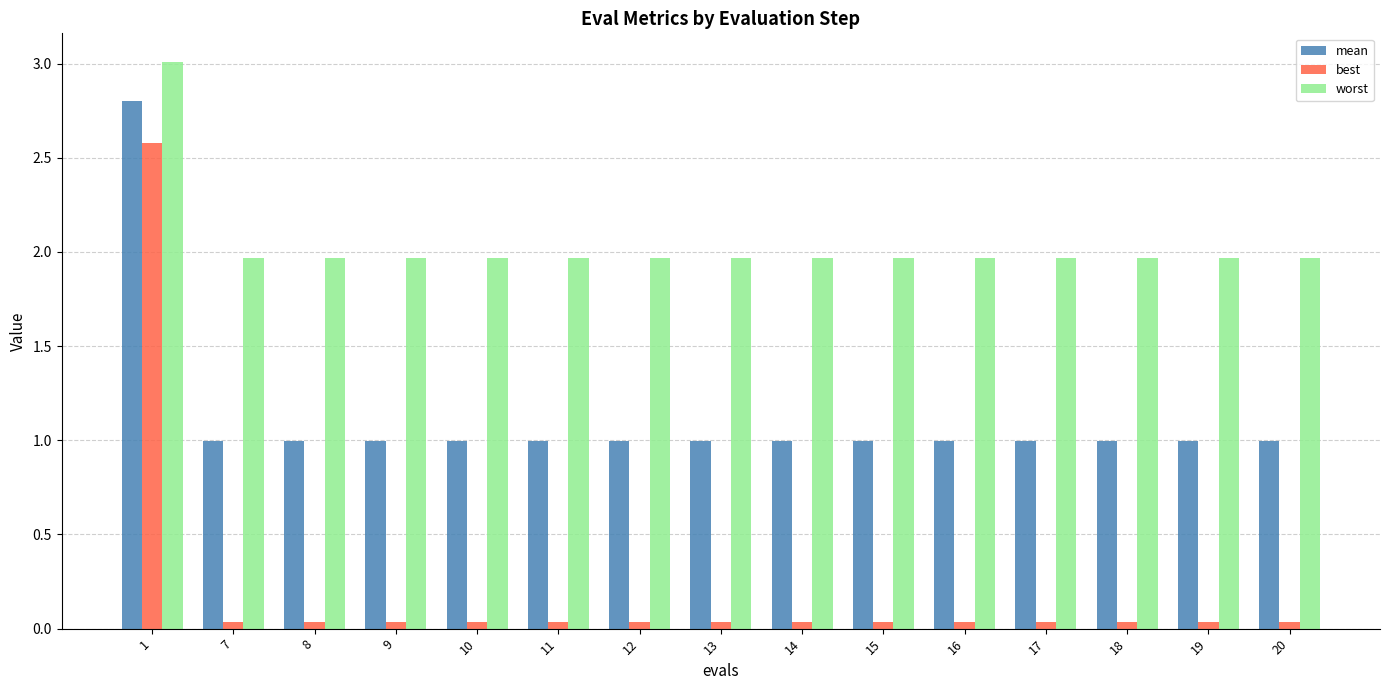

Rank the series by their average value, from highest to lowest.

worst, mean, best